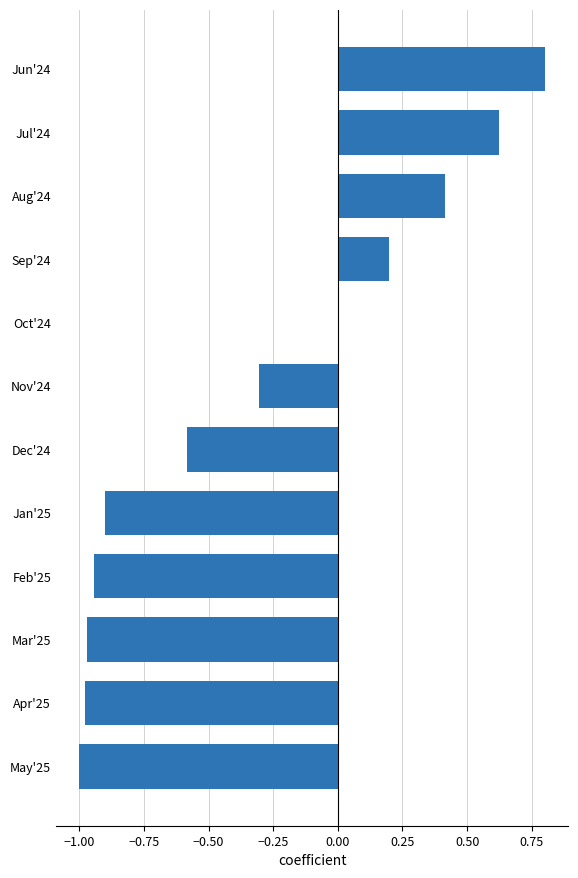

What is the maximum value shown in the chart?

0.8